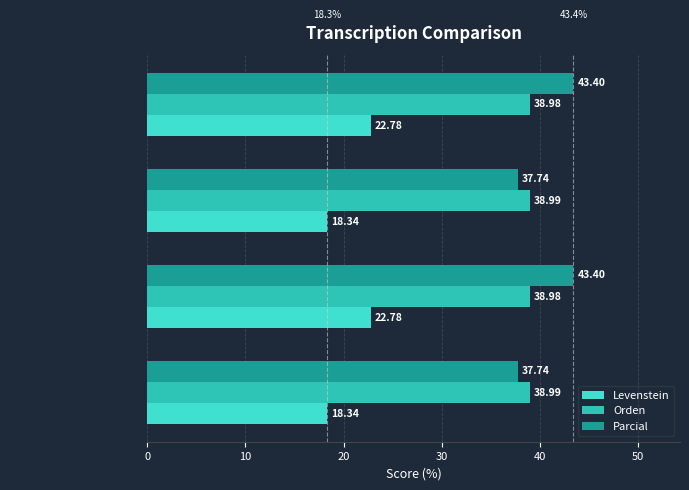

At how many categories does at least one series exceed 35?

4